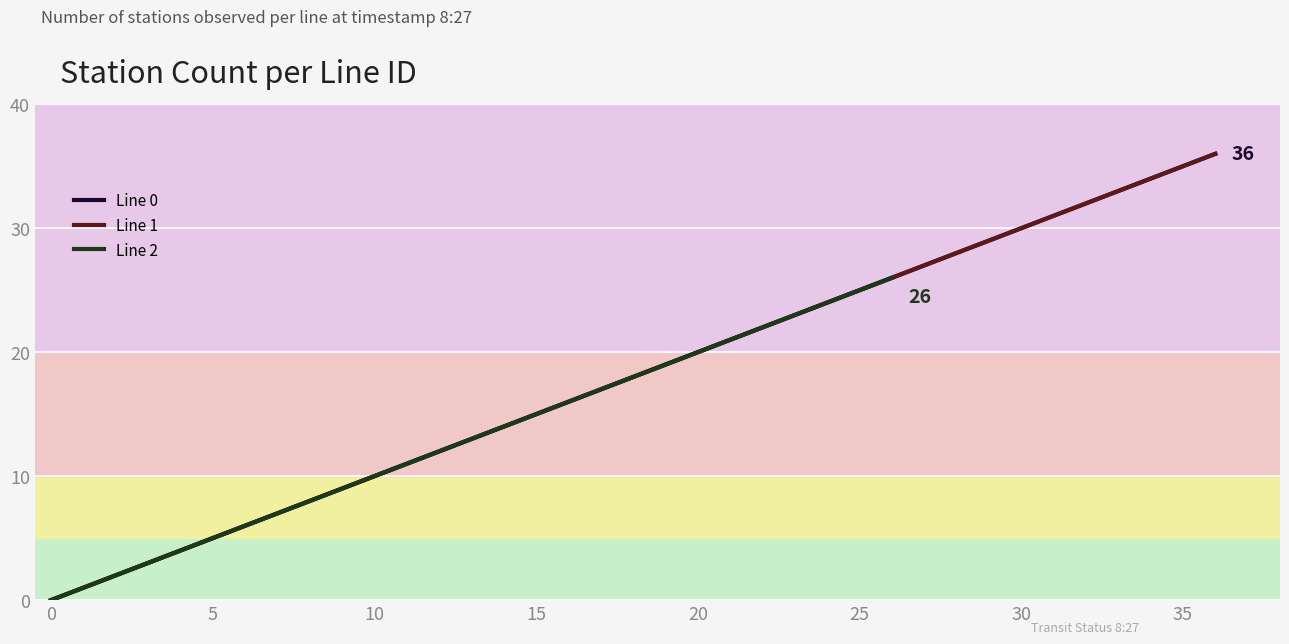

What is the average value of the Line 1 series?

18